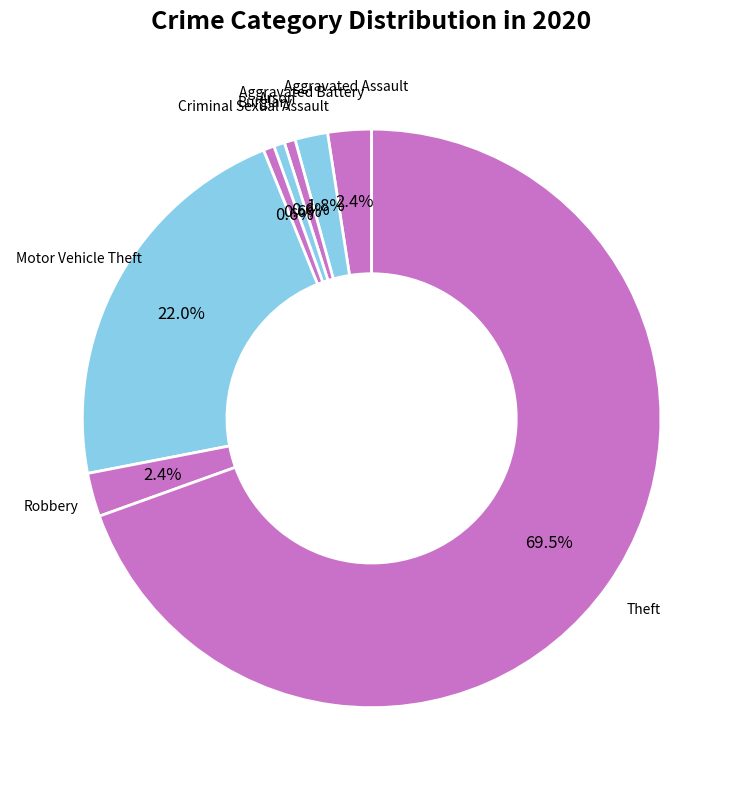

Is it true that Motor Vehicle Theft is 33% of the pie?

False